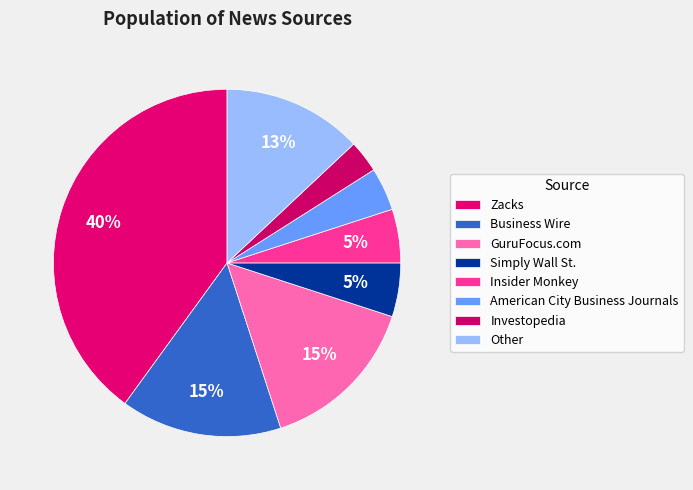

How many segments does this pie chart have?

8